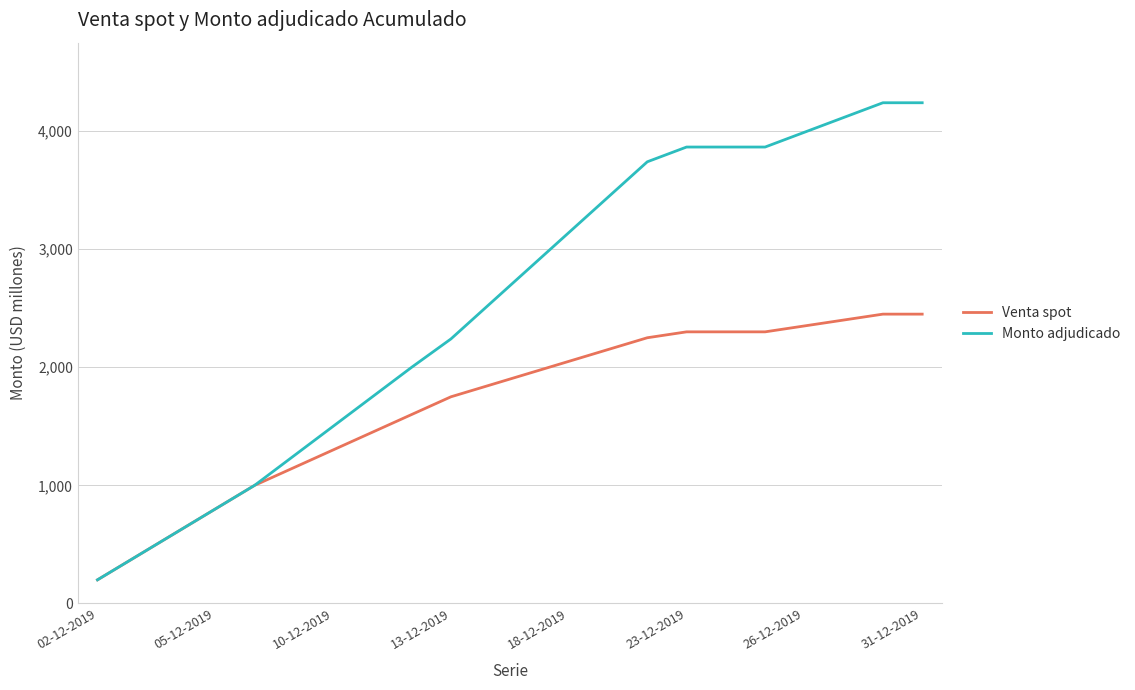

List the series in order of their overall mean, lowest first.

Venta spot, Monto adjudicado